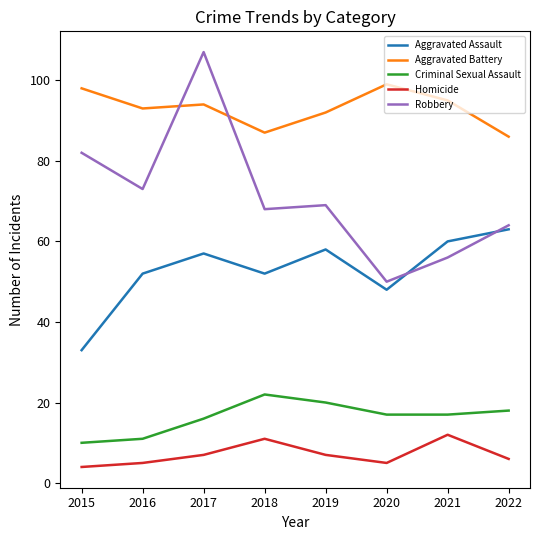

Which category has the lowest value in the Aggravated Assault series?

2015